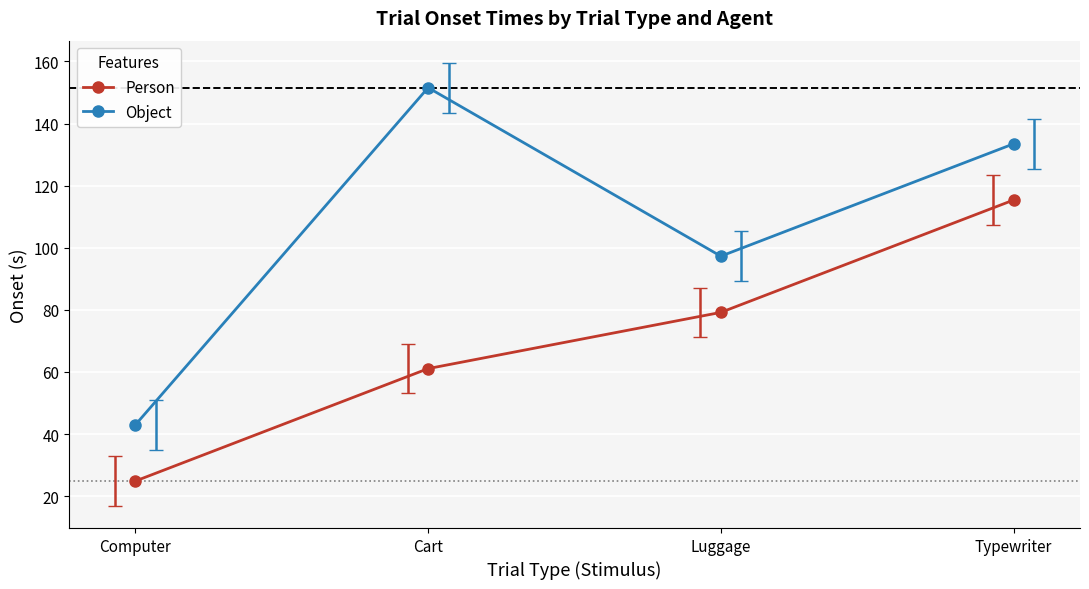

At which category is the sum across all series the highest?

Typewriter